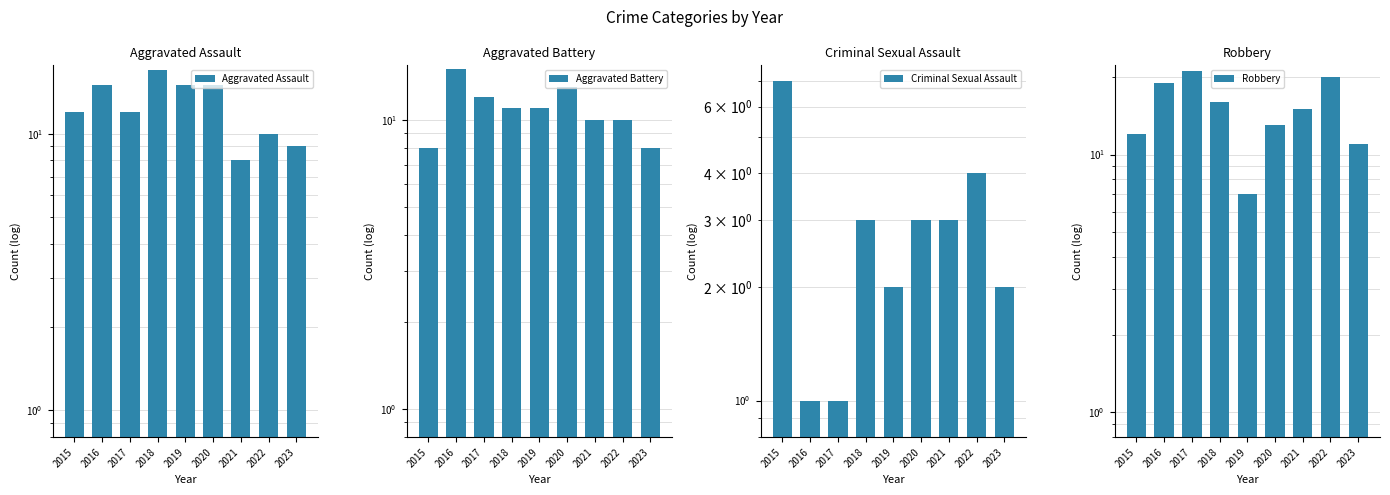

What is the sum of all Criminal Sexual Assault values?

26